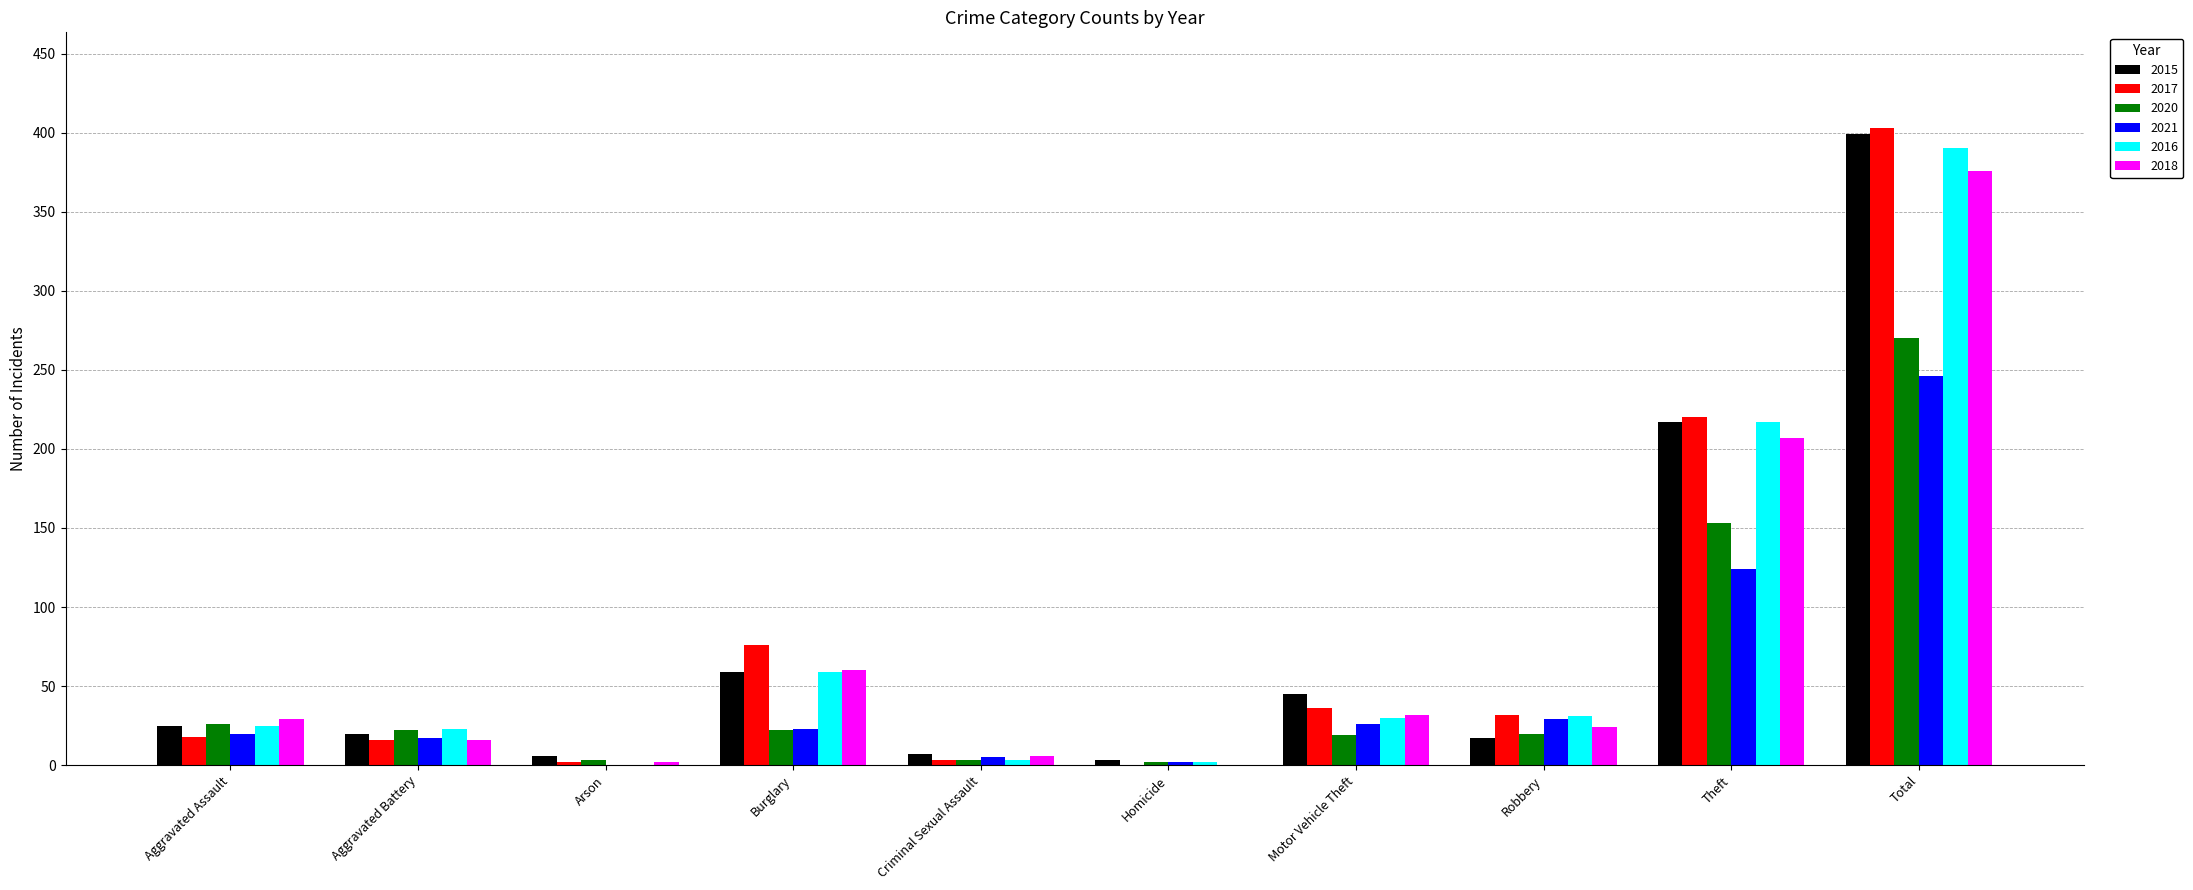

What value does the 2017 series have at Theft, to the nearest 50?

200